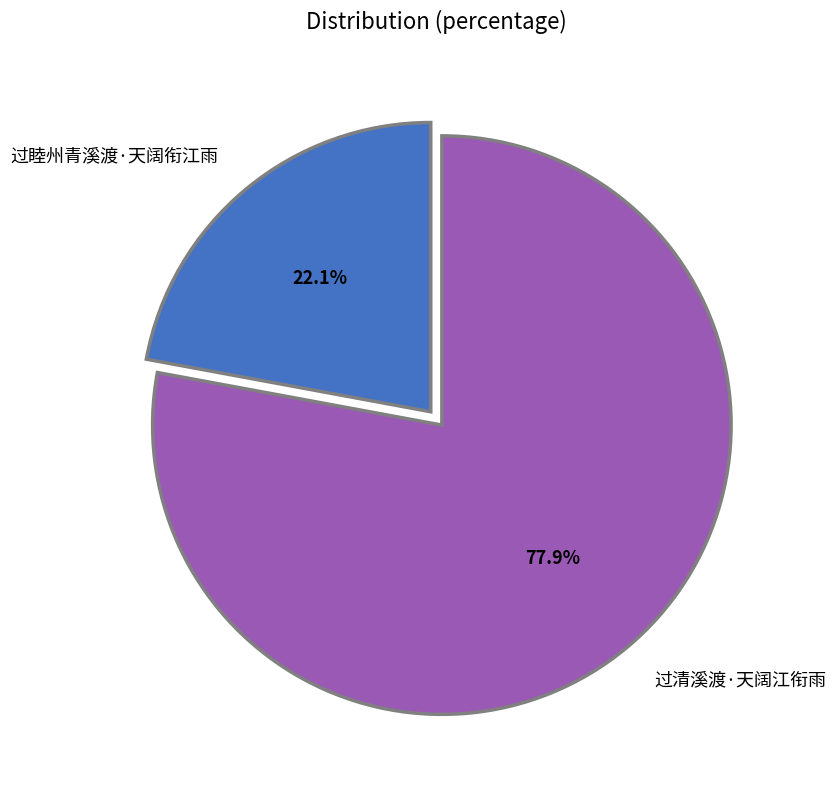

Rank the categories by value from lowest to highest.

过睦州青溪渡·天阔衔江雨, 过清溪渡·天阔江衔雨